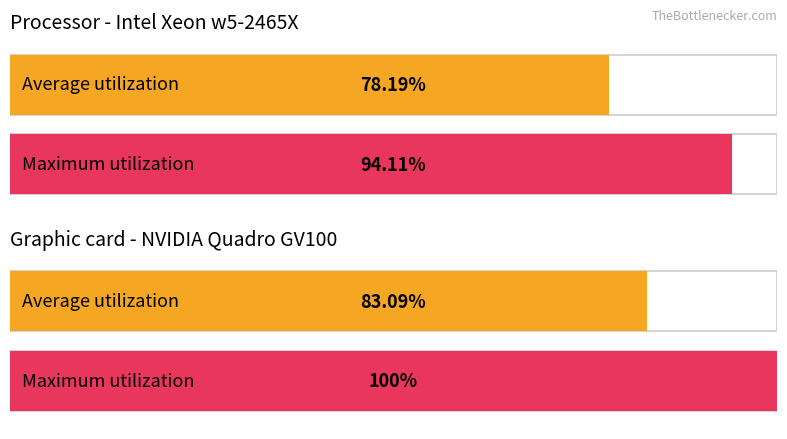

How many bars are there in each group?

2